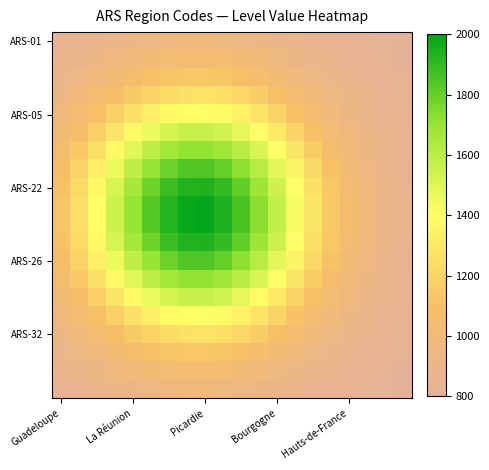

What is the maximum value shown in the chart?

1989.1